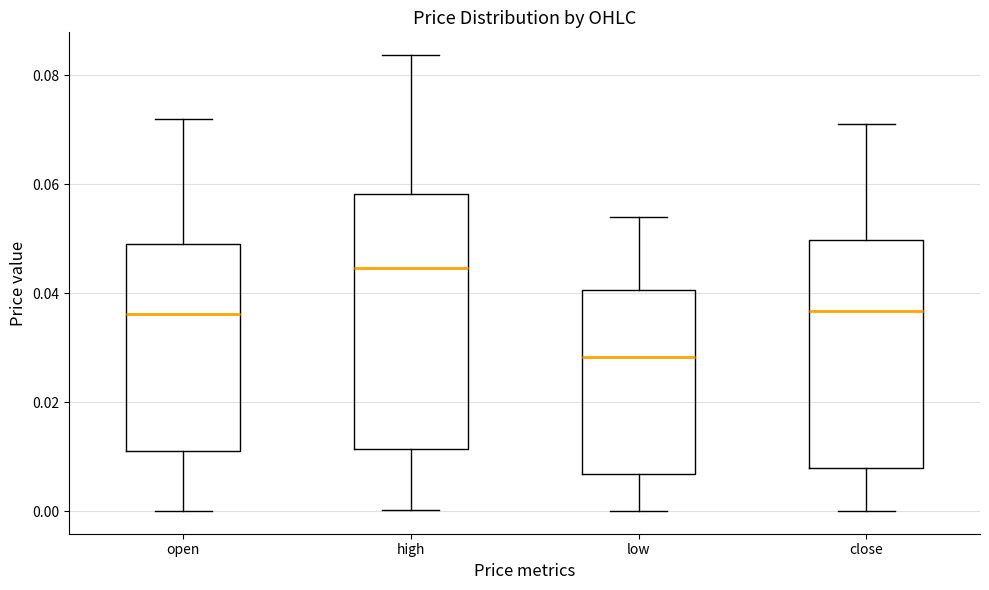

Which box has the highest median line?

high